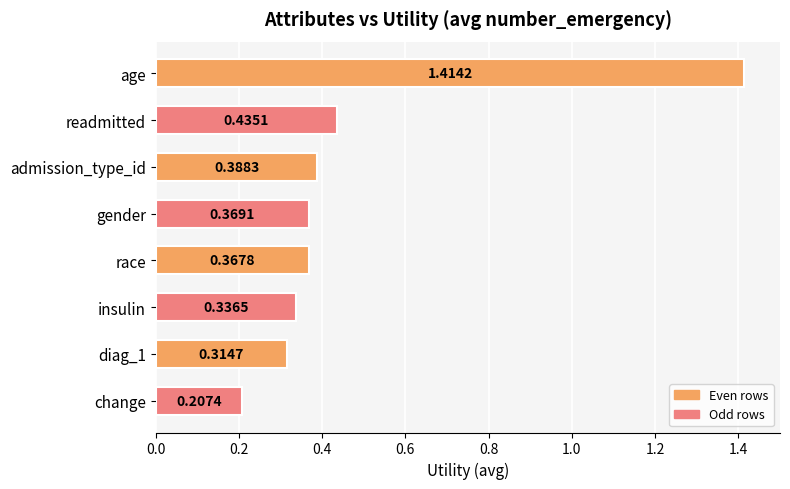

Where is the data nearest to the value 0?

change